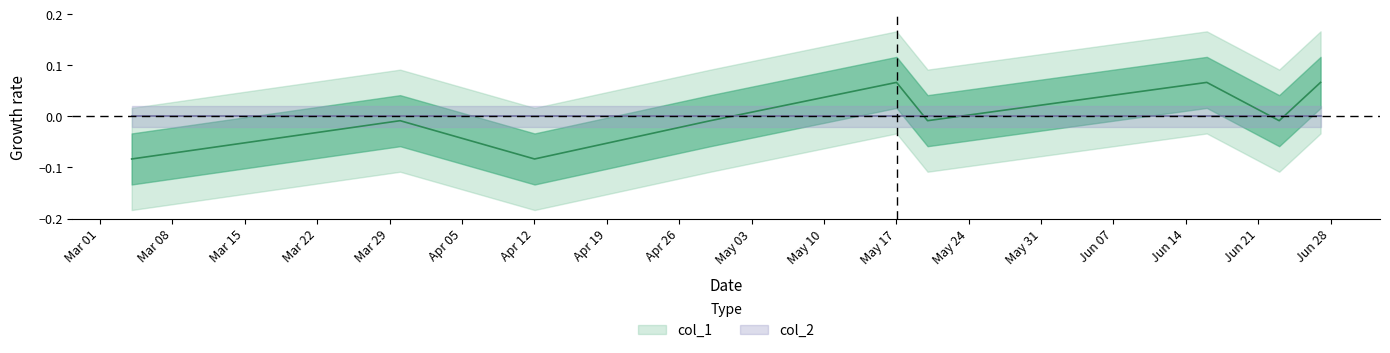

At which label does the data first exceed 0?

1652747637